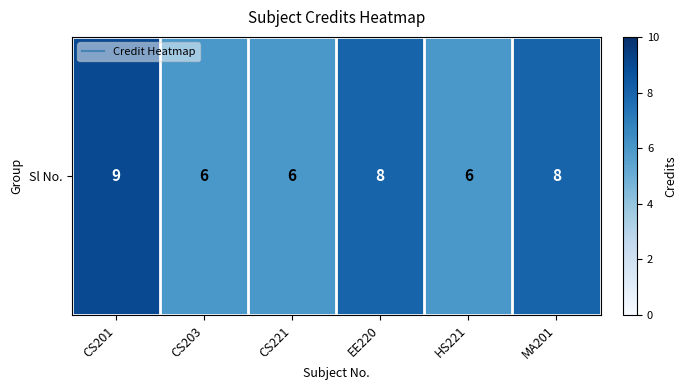

Which category has the highest value across all series?

CS201